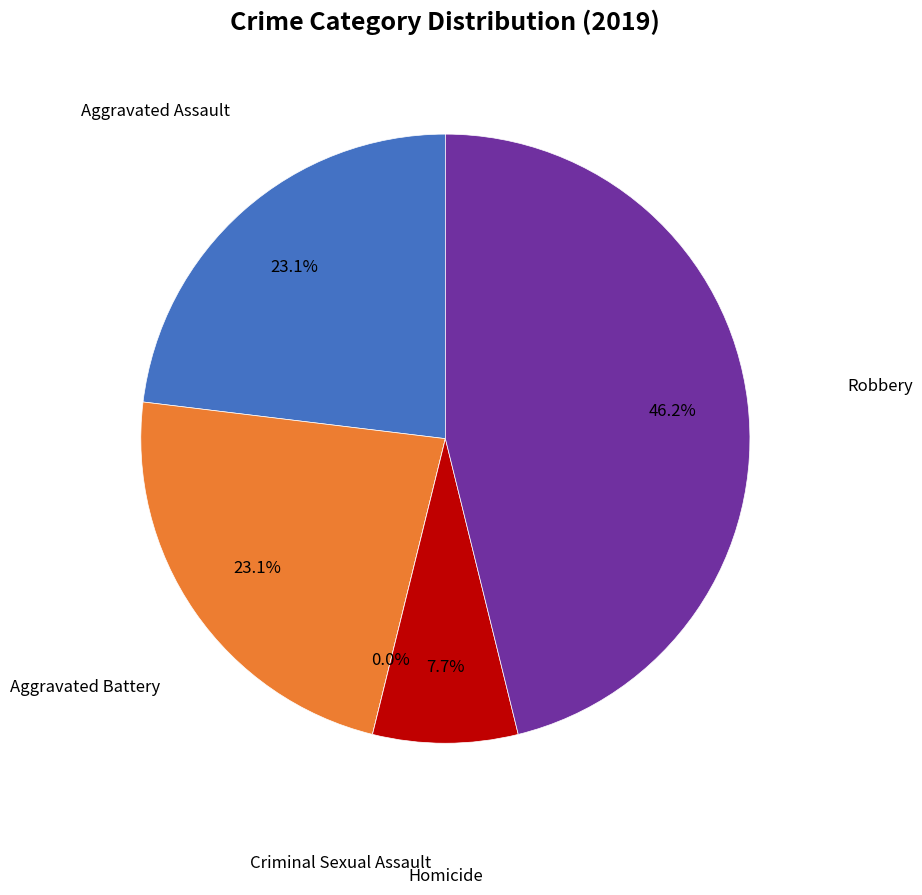

What is the largest slice in the pie chart?

Robbery